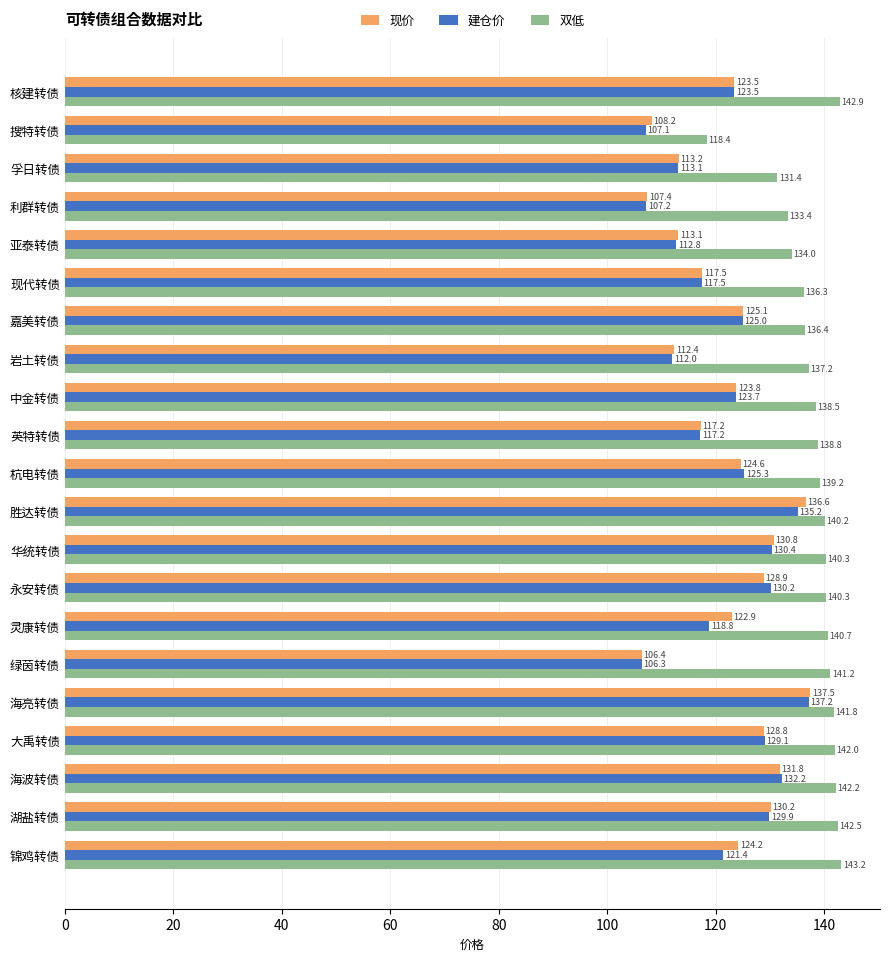

What value does the 建仓价 series have at 永安转债?

130.2